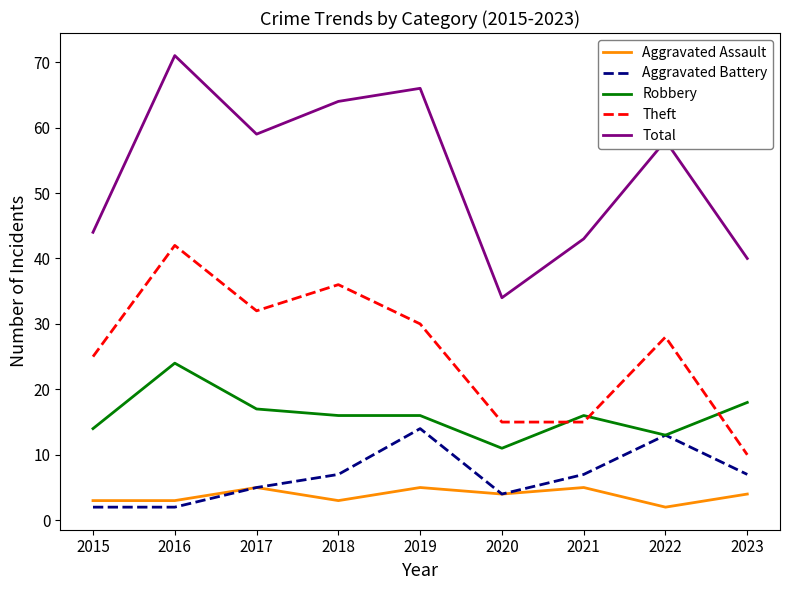

Rank the series by their maximum value, from lowest to highest.

Aggravated Assault, Aggravated Battery, Robbery, Theft, Total